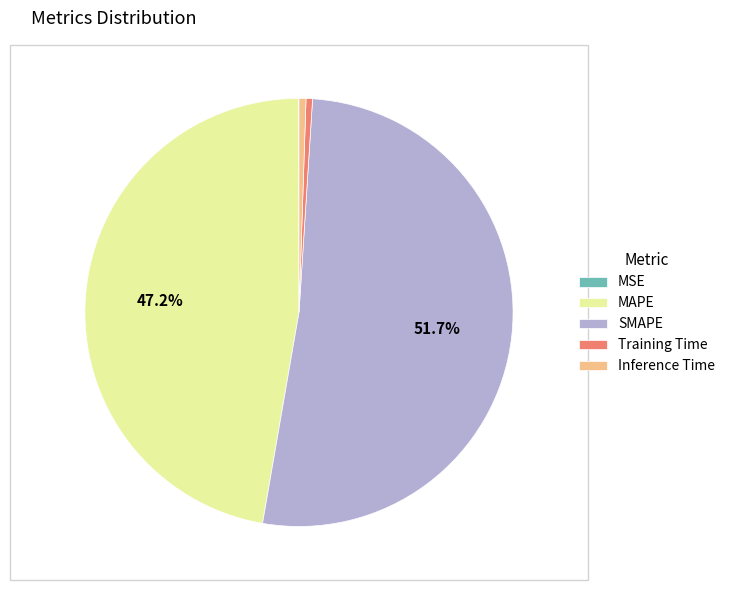

Is the sum of Inference Time and SMAPE greater than half?

Yes